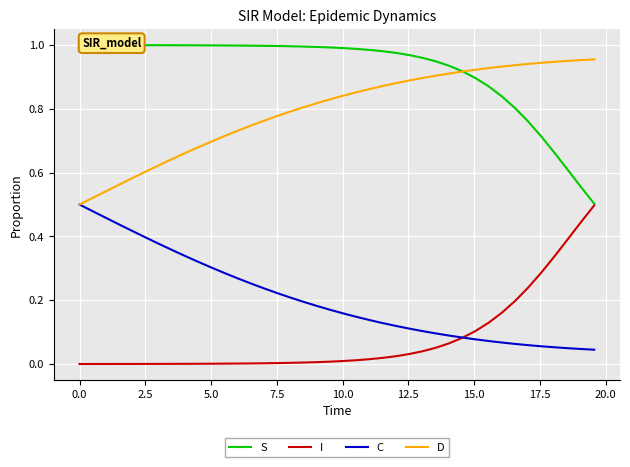

True or false: S and C intersect in this chart.

False